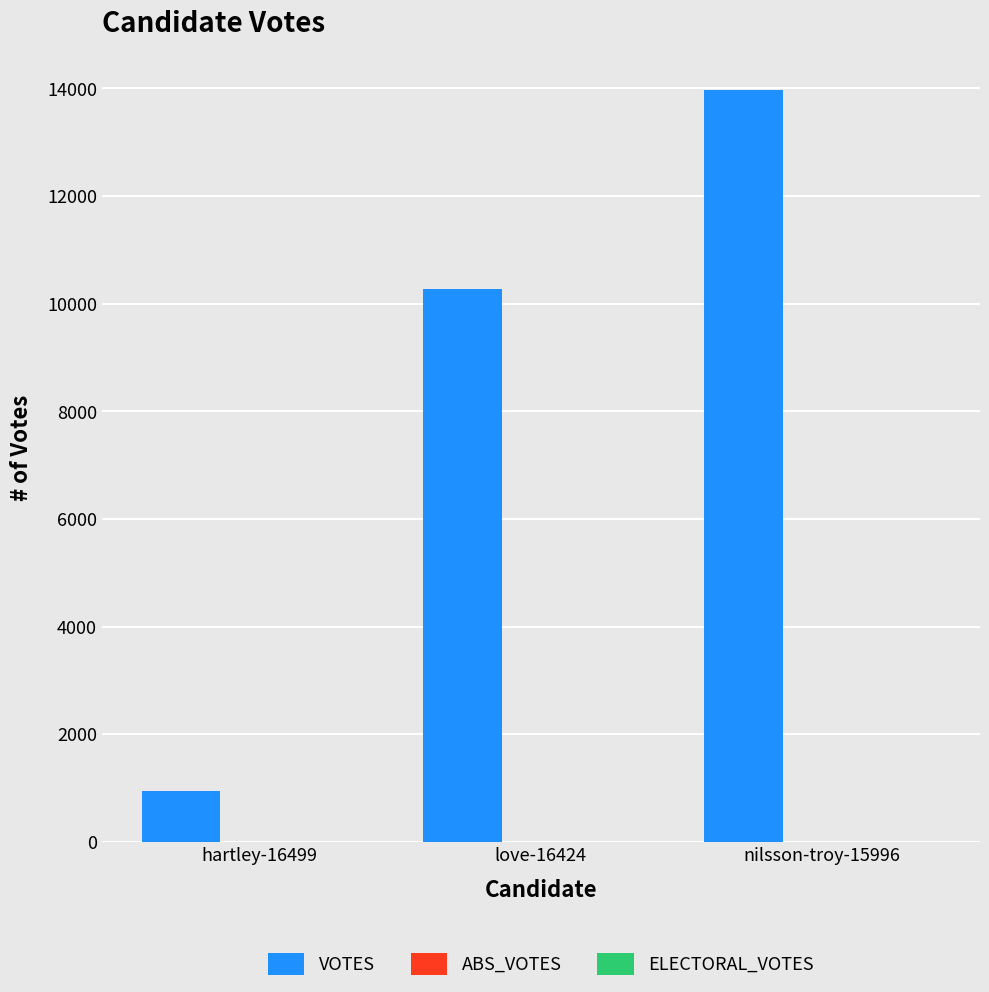

What is the greatest value displayed?

13968